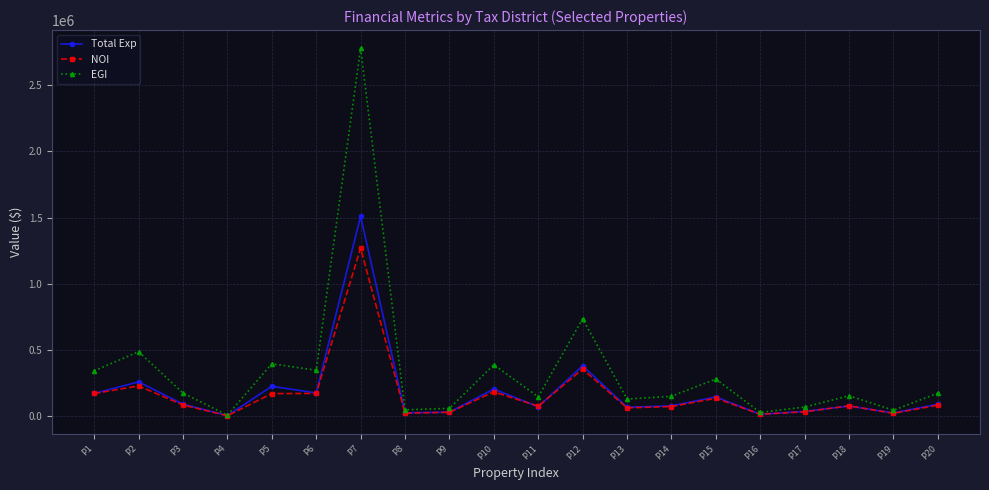

At how many categories does at least one series exceed 1441269?

1